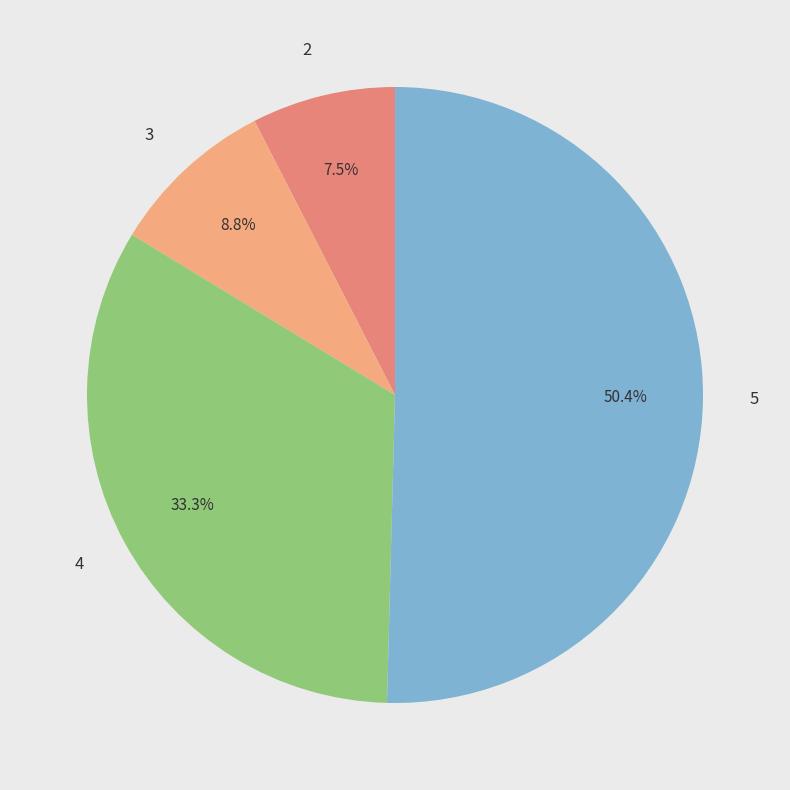

Which category has the smallest portion of the pie?

2